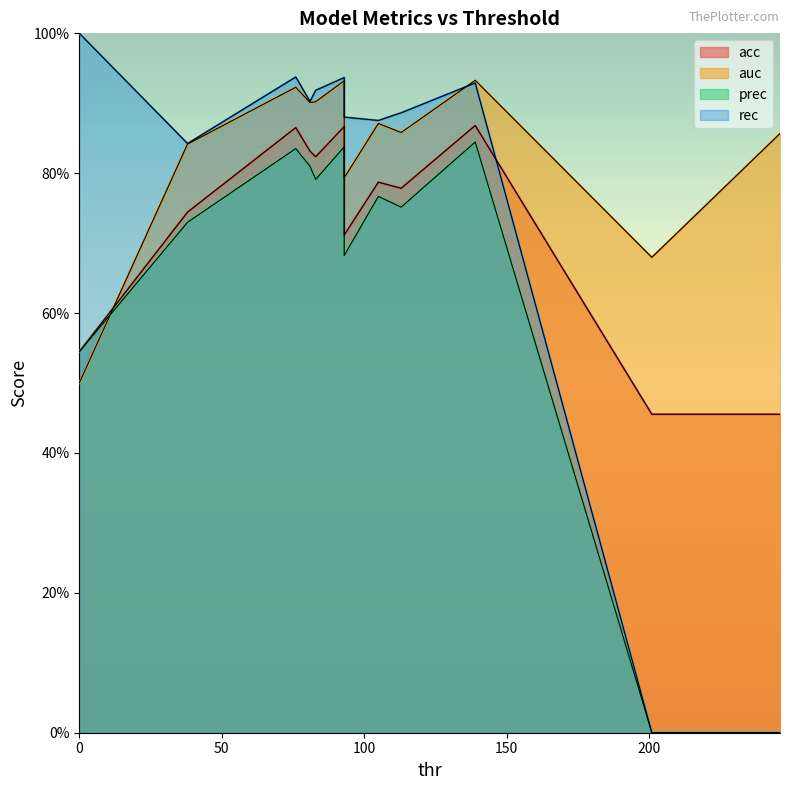

At 81, list the series in order from largest to smallest.

rec, auc, acc, prec